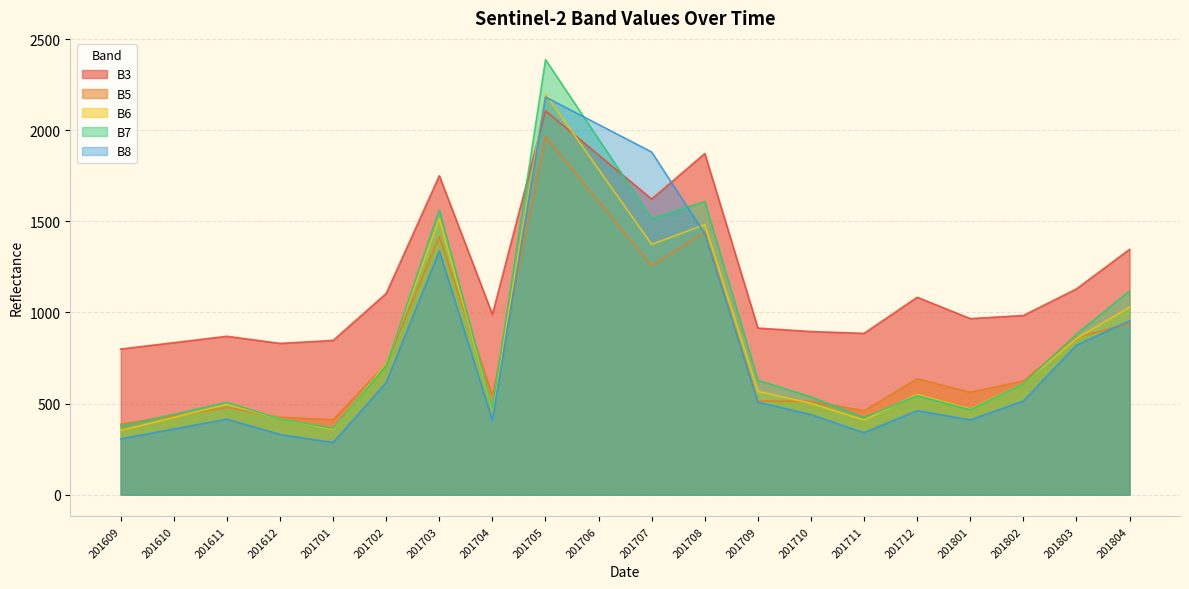

Which series has the largest total across all categories?

B3